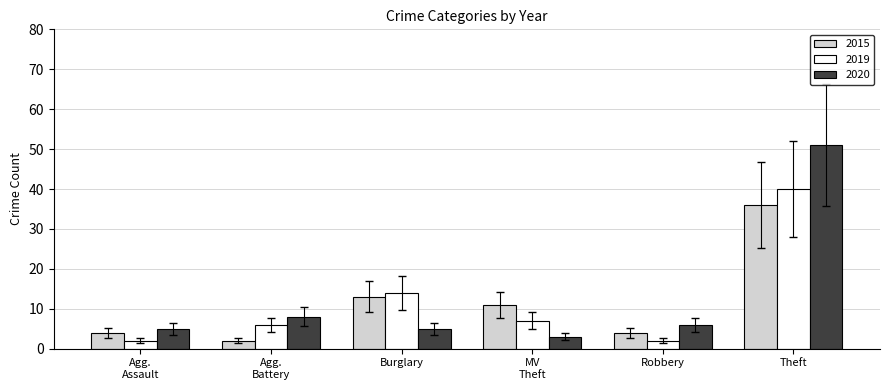

List the series in order of their peak value, highest first.

2020, 2019, 2015